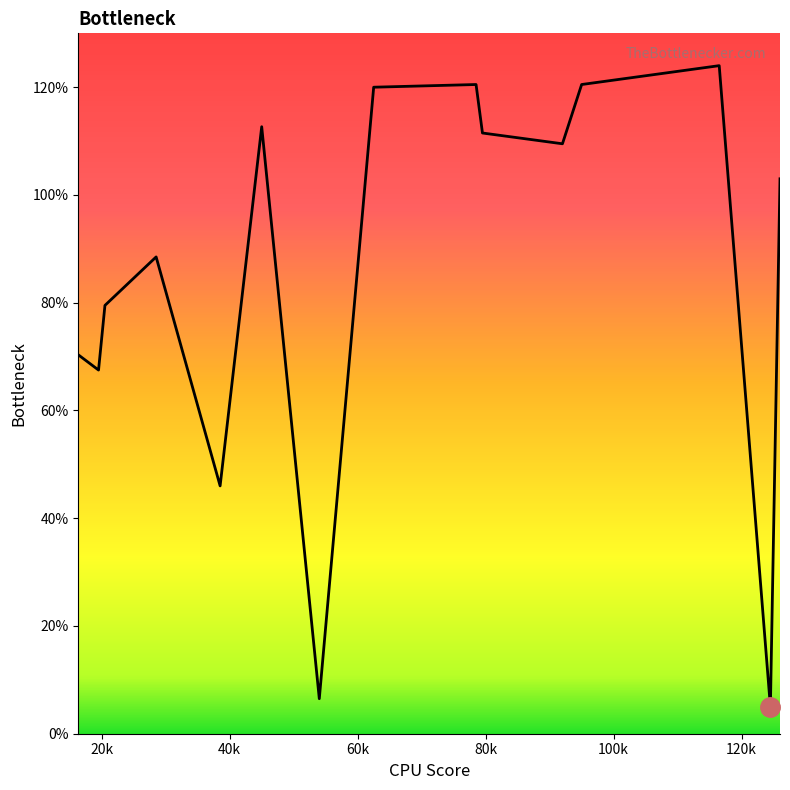

What is the difference between the maximum and minimum values?

119.0